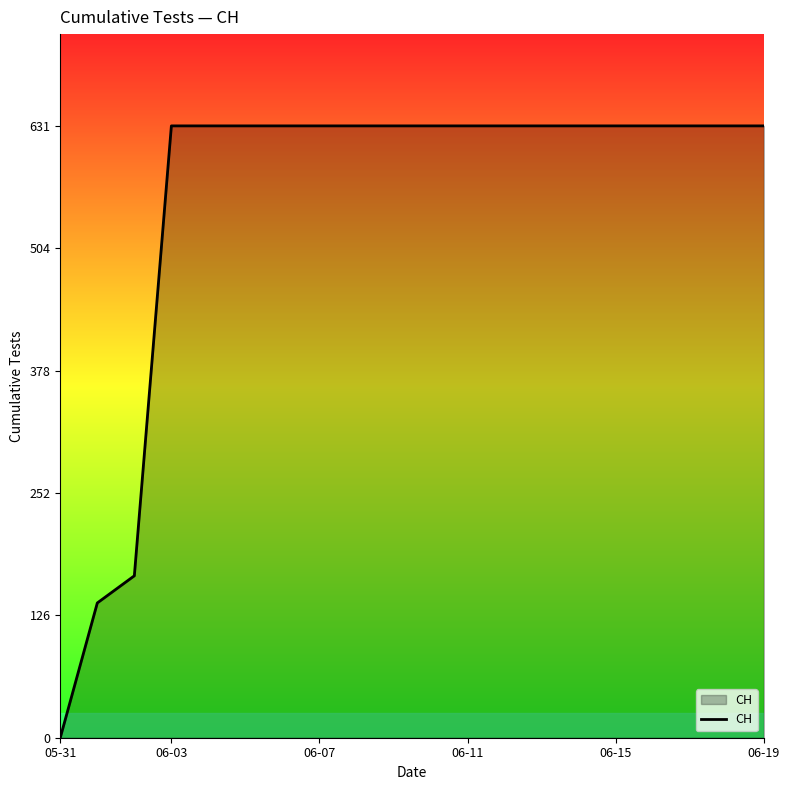

What is the difference between the maximum and minimum values?

631